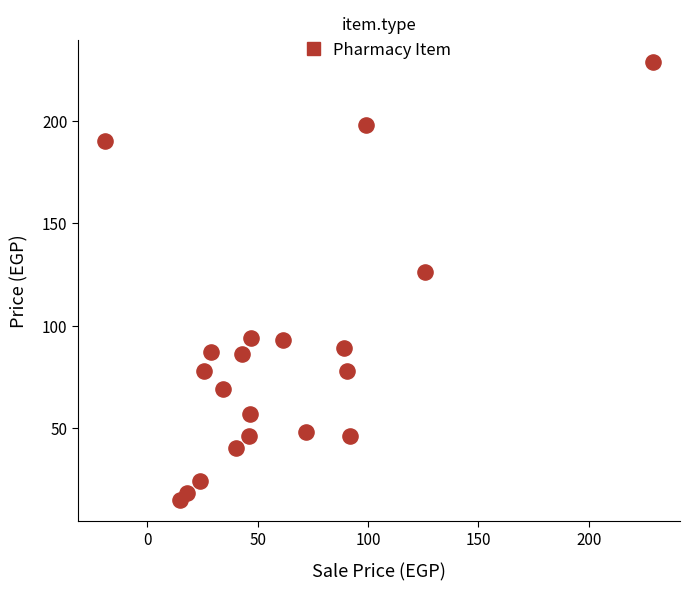

What Y value in the scatter plot is closest to 122?

126